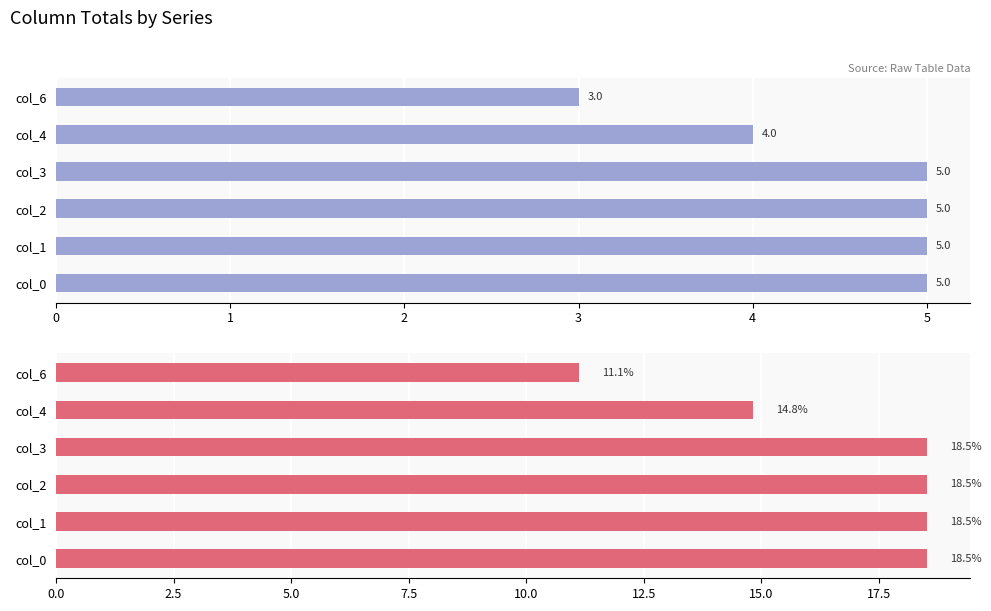

How many categories are shown in the chart?

6